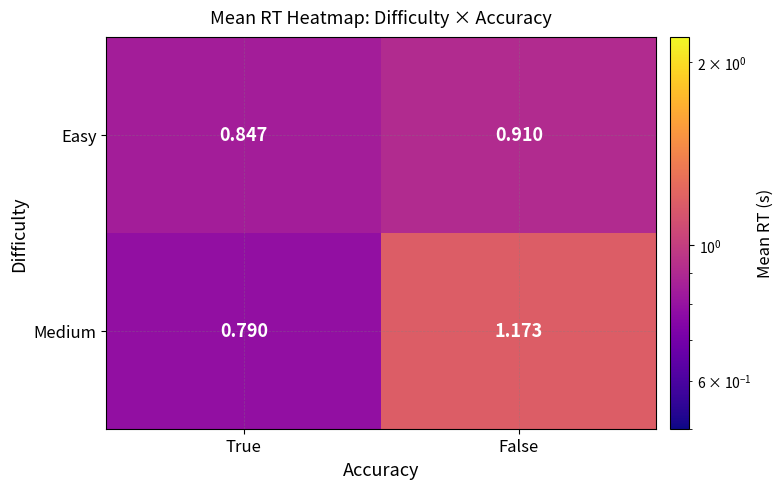

List the series in order of their overall mean, highest first.

Medium, Easy